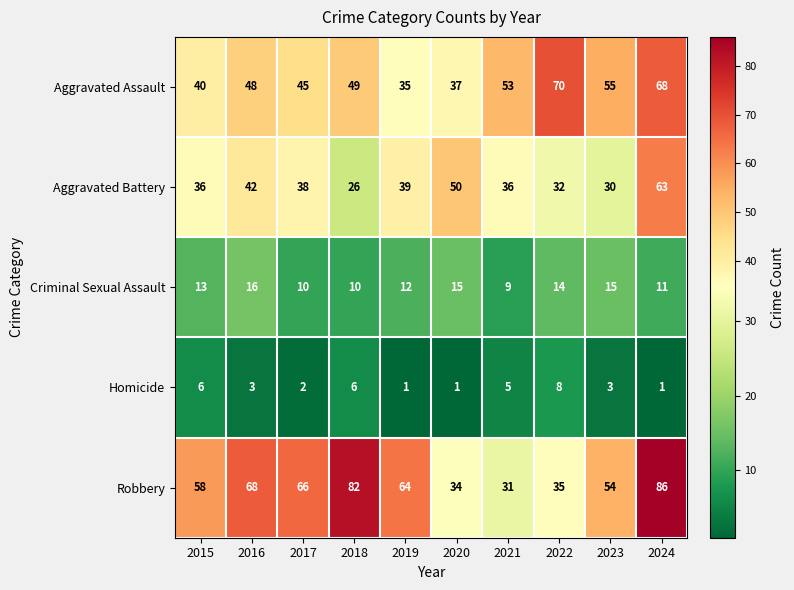

Count the number of categories in the chart.

10